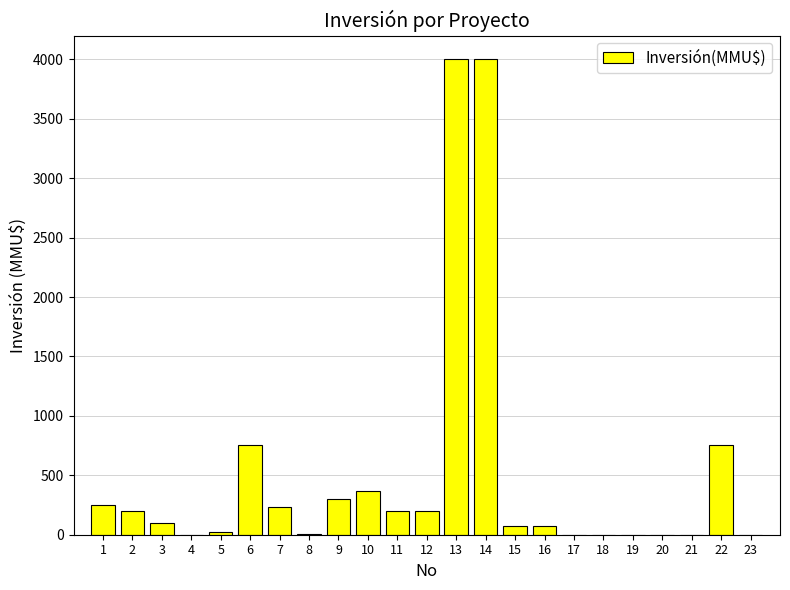

What is the greatest value displayed?

4000